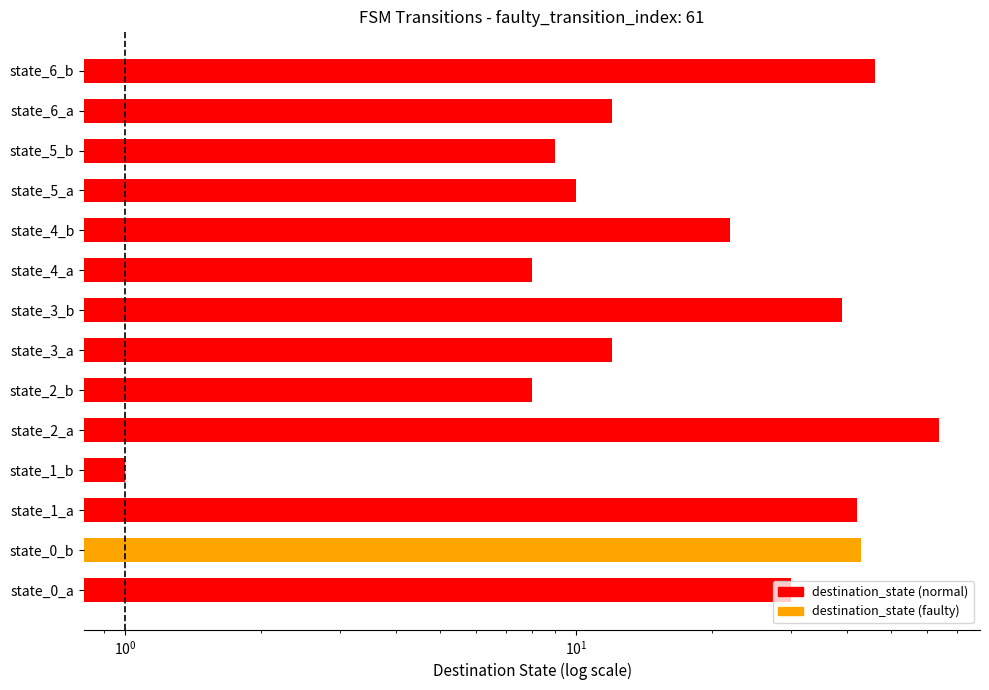

How many bars are there in total?

14